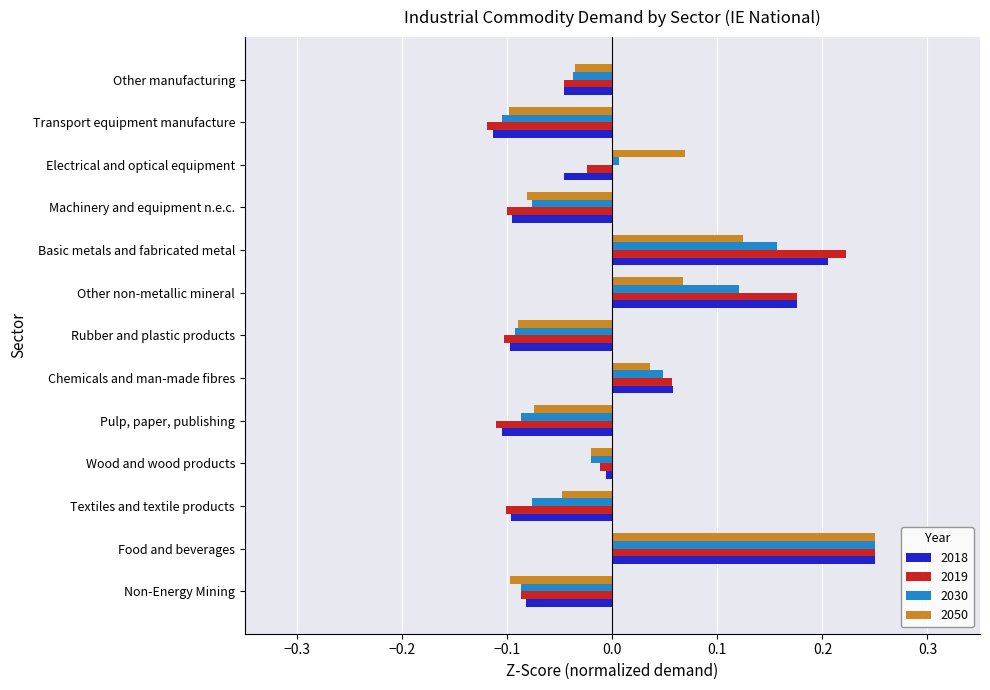

How many positive values does the 2050 series have?

5